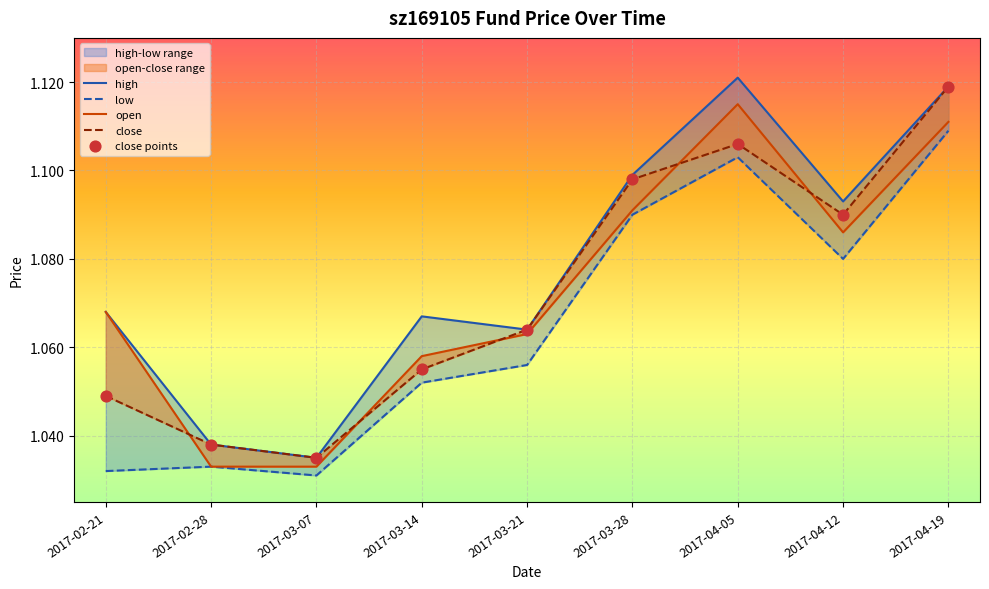

Which series has the largest Y range (max minus min)?

high